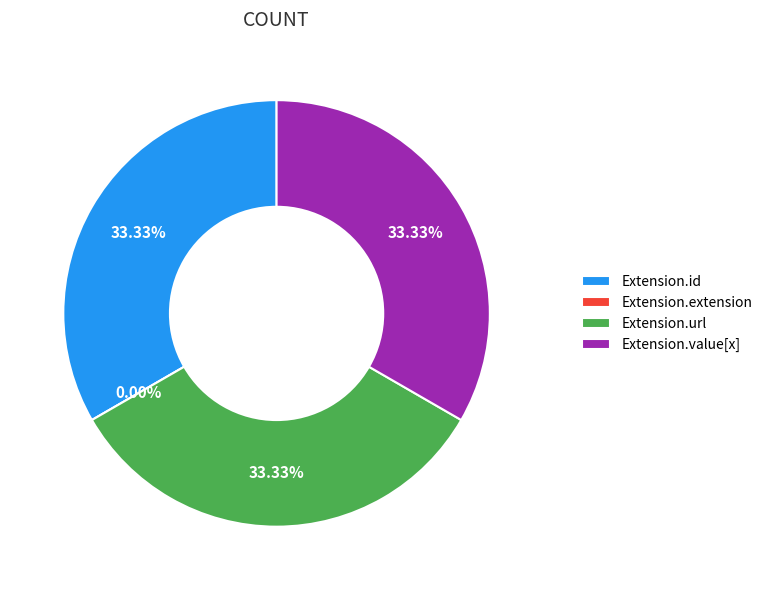

Is it true that Extension.extension is 0% of the pie?

True